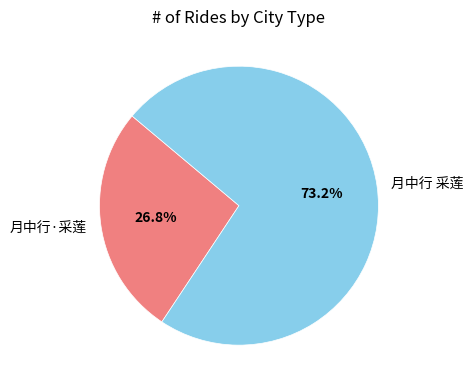

What is the smallest slice in the pie chart?

月中行·采莲